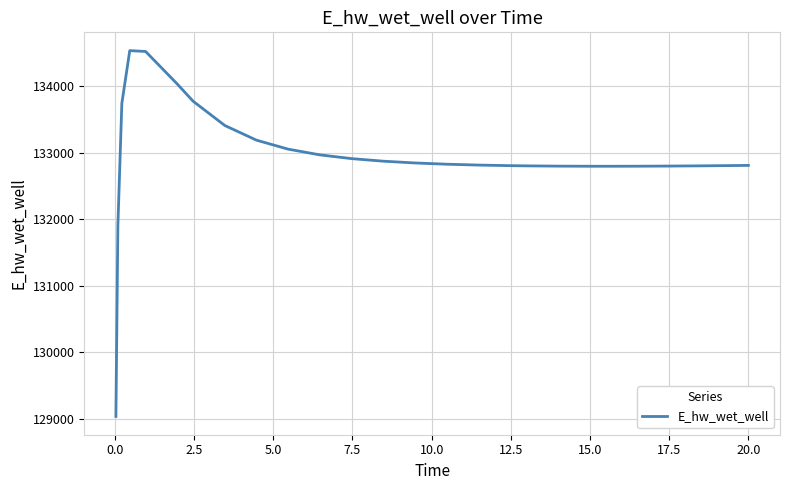

What is the difference between the maximum and minimum values?

5500.7